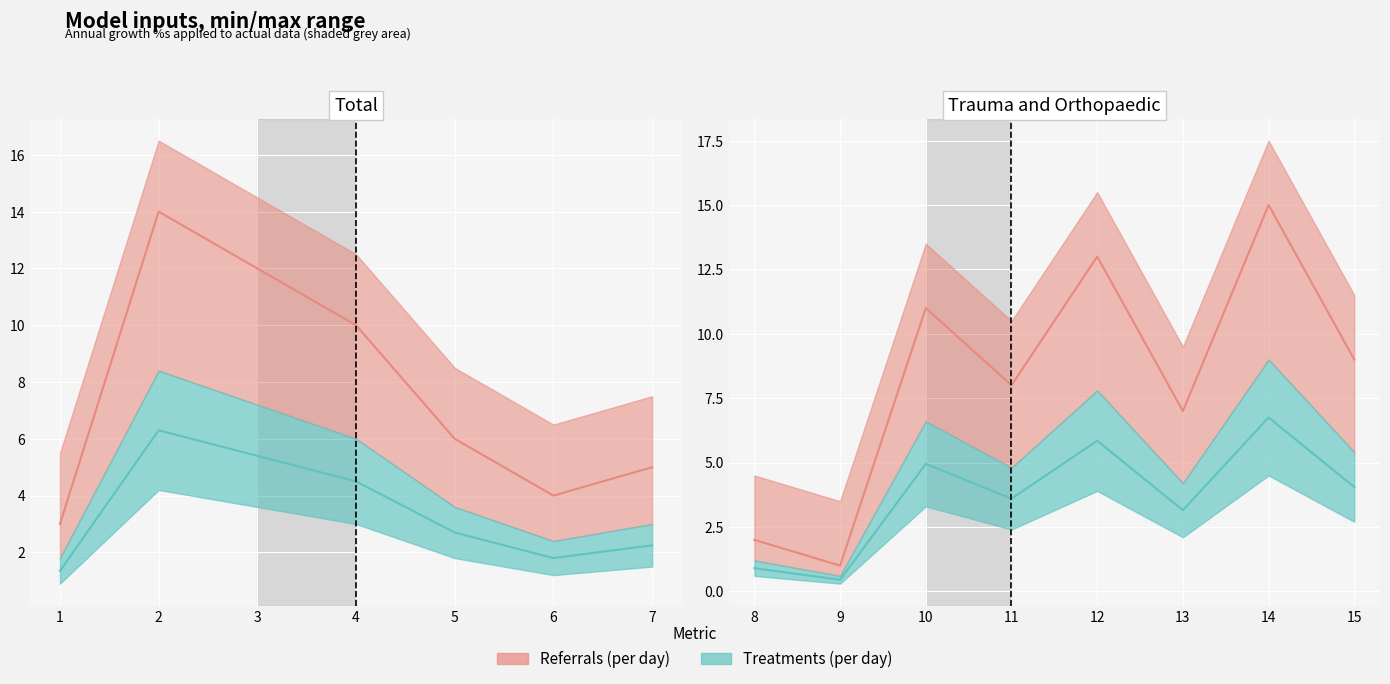

What is the average value?

8